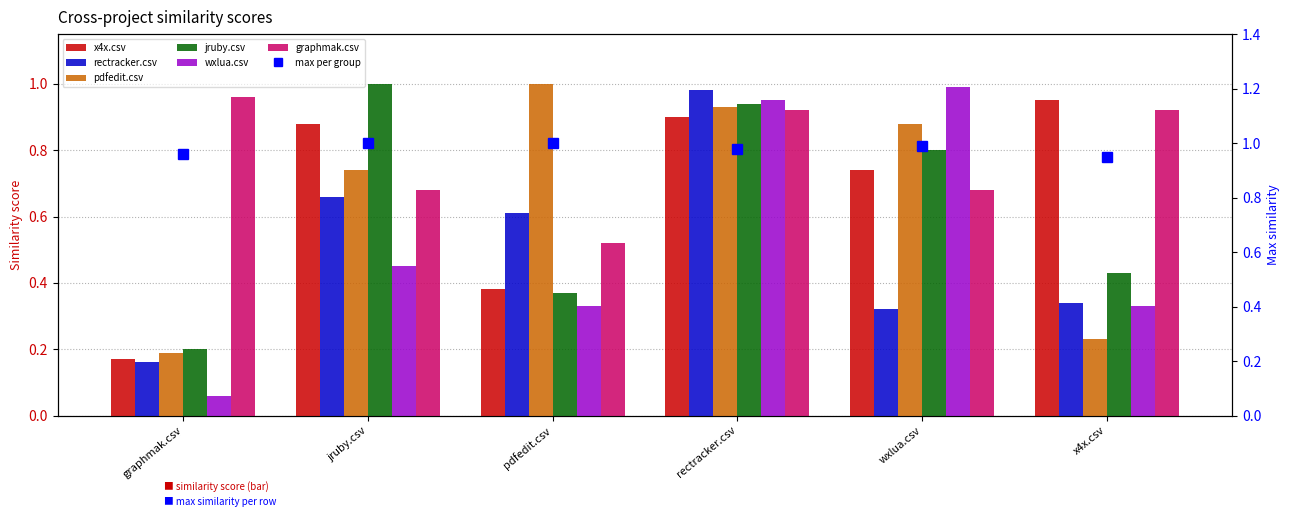

Is it true that wxlua.csv equals 0.0 at graphmak.csv?

False